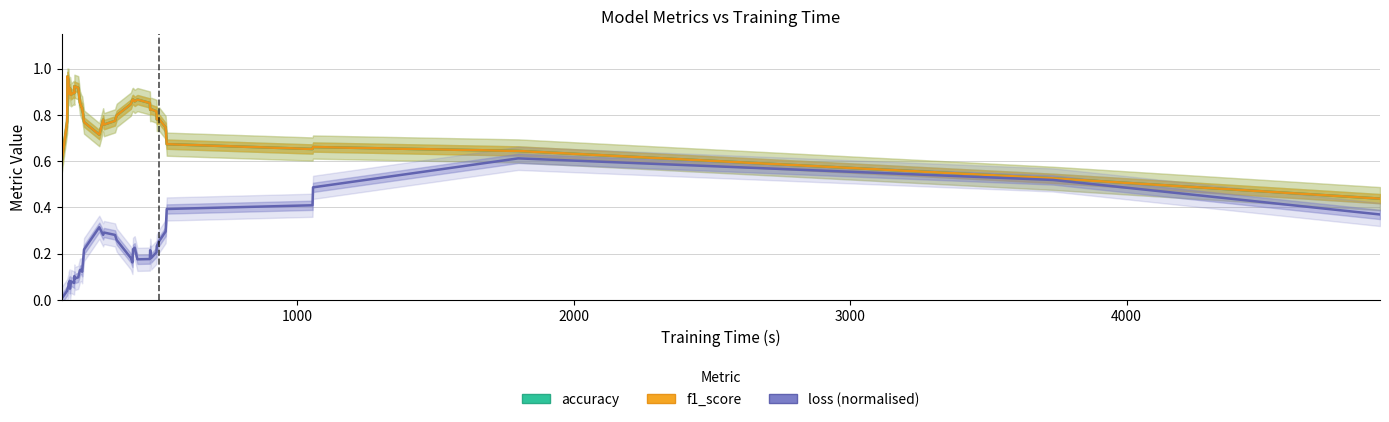

True or false: accuracy and f1_score cross at least once.

False